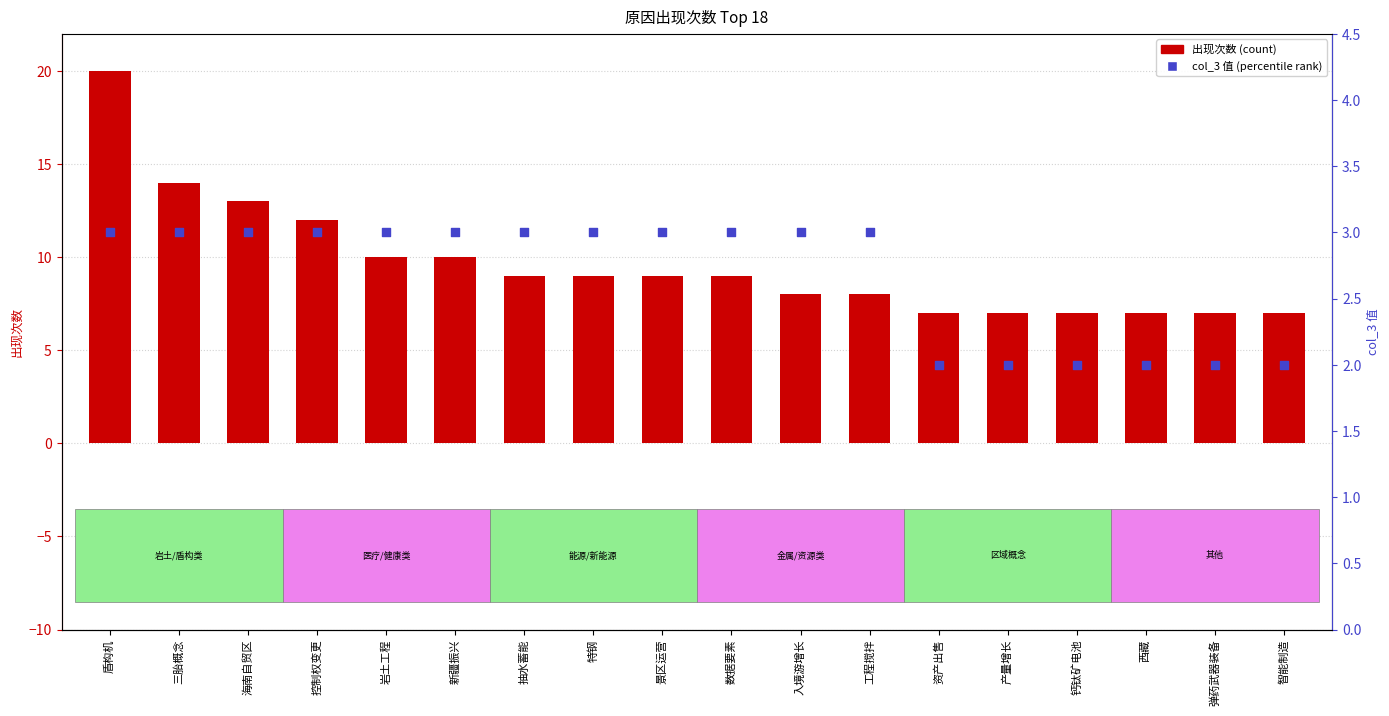

At which category is the sum across all series the highest?

盾构机